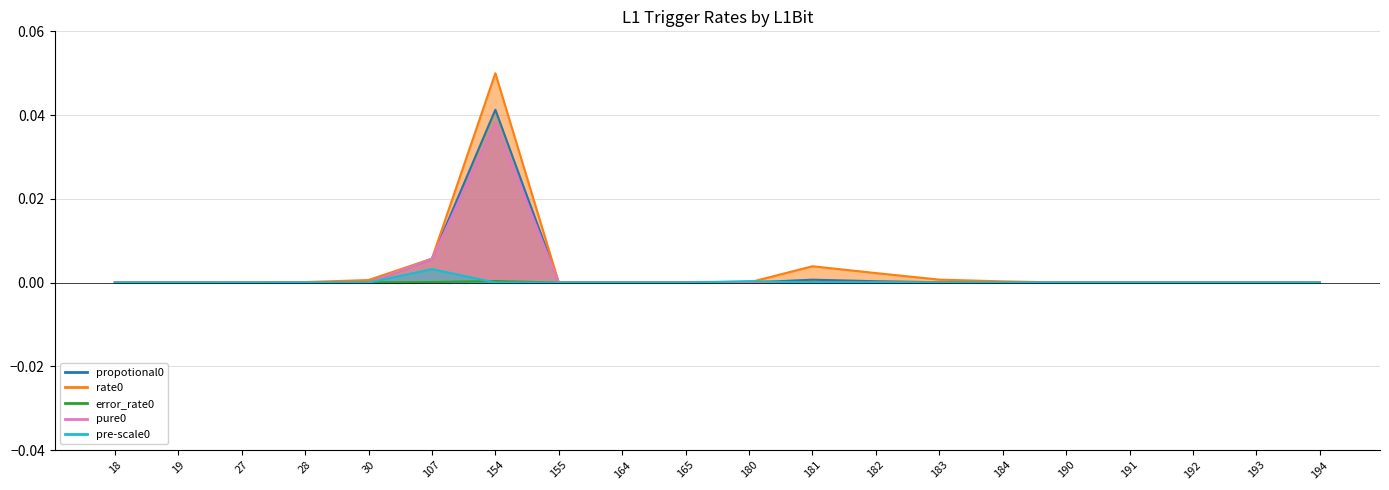

At how many categories does at least one series exceed 0?

12